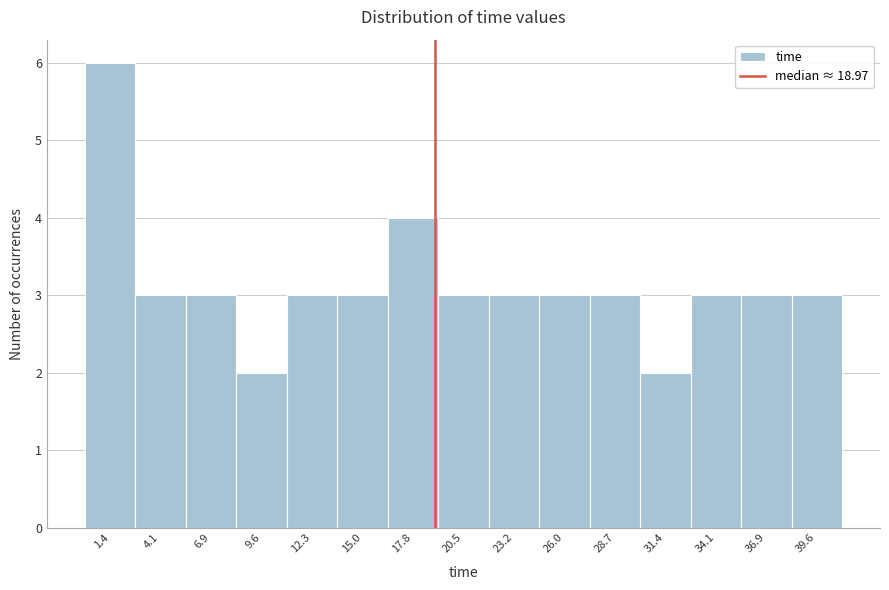

Reading left to right, list every bar in this chart as the range it spans on the x-axis followed by its height. Neither the bar edges nor the heights are printed on the chart, so give them approximately, as read against the axes.

0.0 to 3.0: 6
3.0 to 5.5: 3
5.5 to 8.0: 3
8.0 to 11.0: 2
11.0 to 13.5: 3
13.5 to 16.5: 3
16.5 to 19.0: 4
19.0 to 22.0: 3
22.0 to 24.5: 3
24.5 to 27.5: 3
27.5 to 30.0: 3
30.0 to 33.0: 2
33.0 to 35.5: 3
35.5 to 38.0: 3
38.0 to 41.0: 3